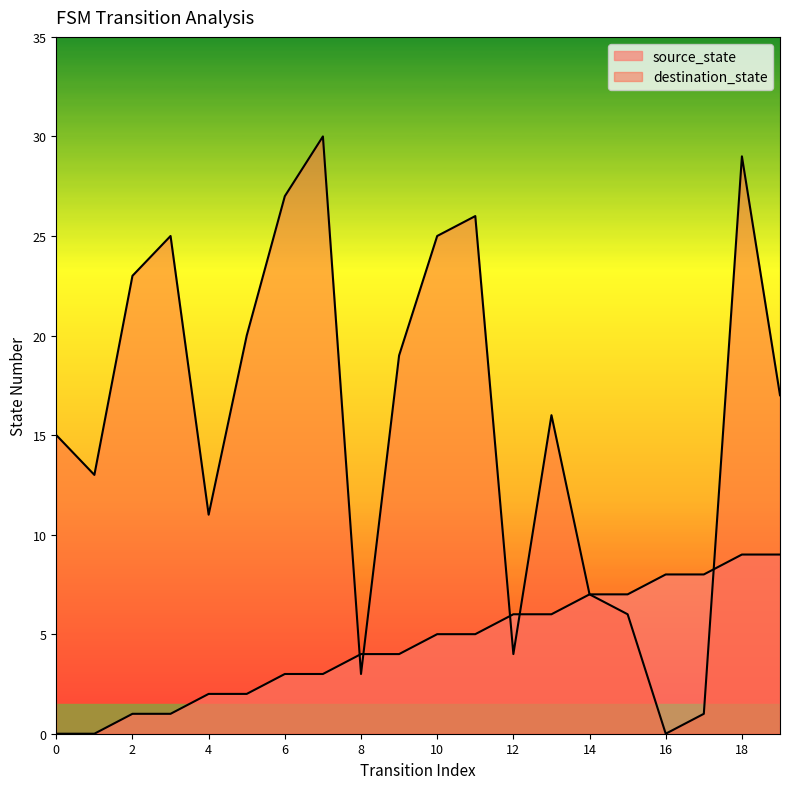

Rank the series at 8 from lowest to highest value.

destination_state, source_state